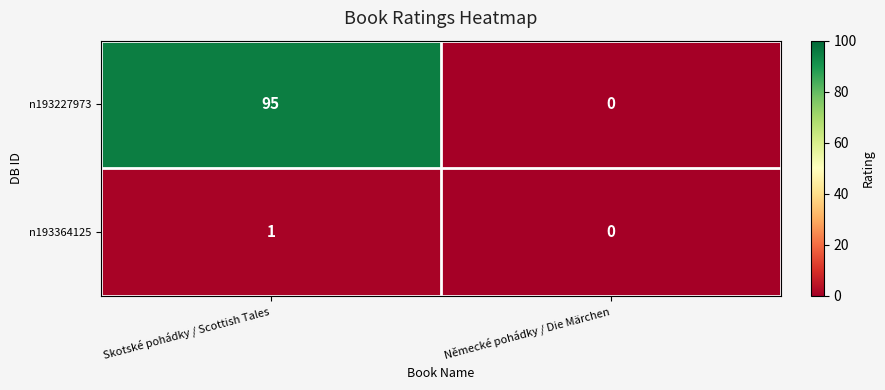

What is the sum of all n193227973 values?

95